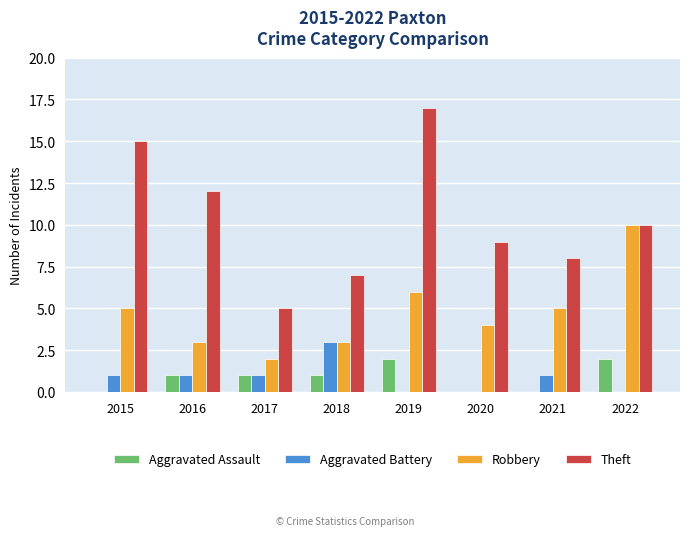

Which series has the largest total across all categories?

Theft